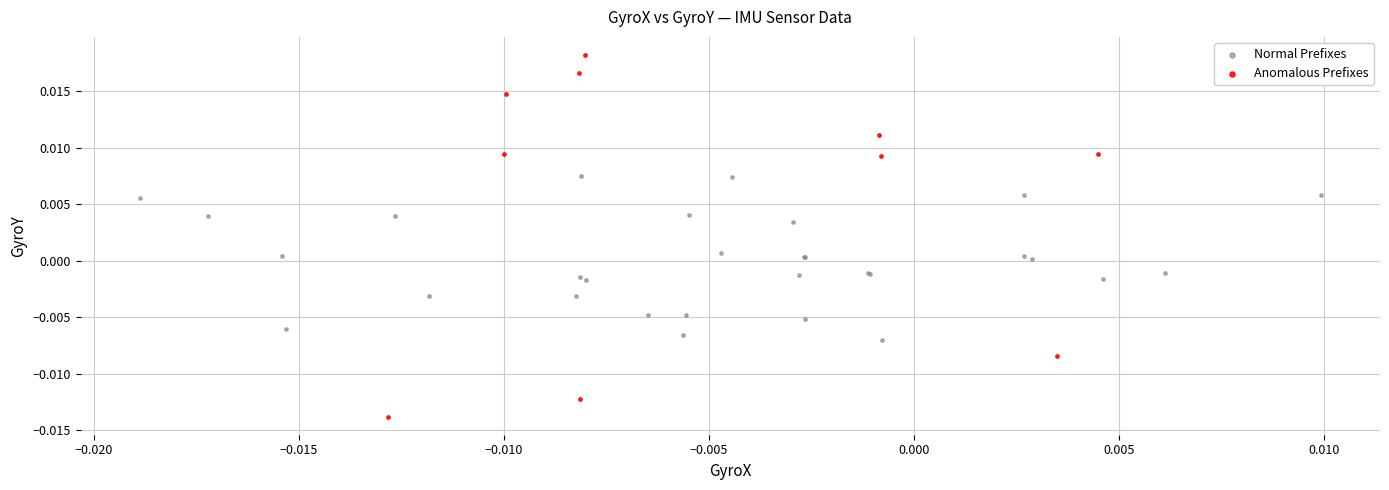

Which series reaches the minimum Y coordinate?

Anomalous Prefixes